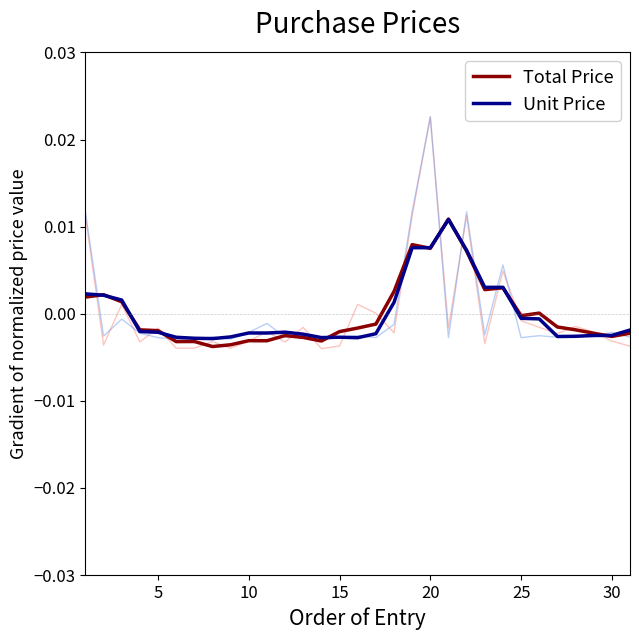

Is the value of Unit Price at 20 greater than the value of Total Price at 15?

Yes